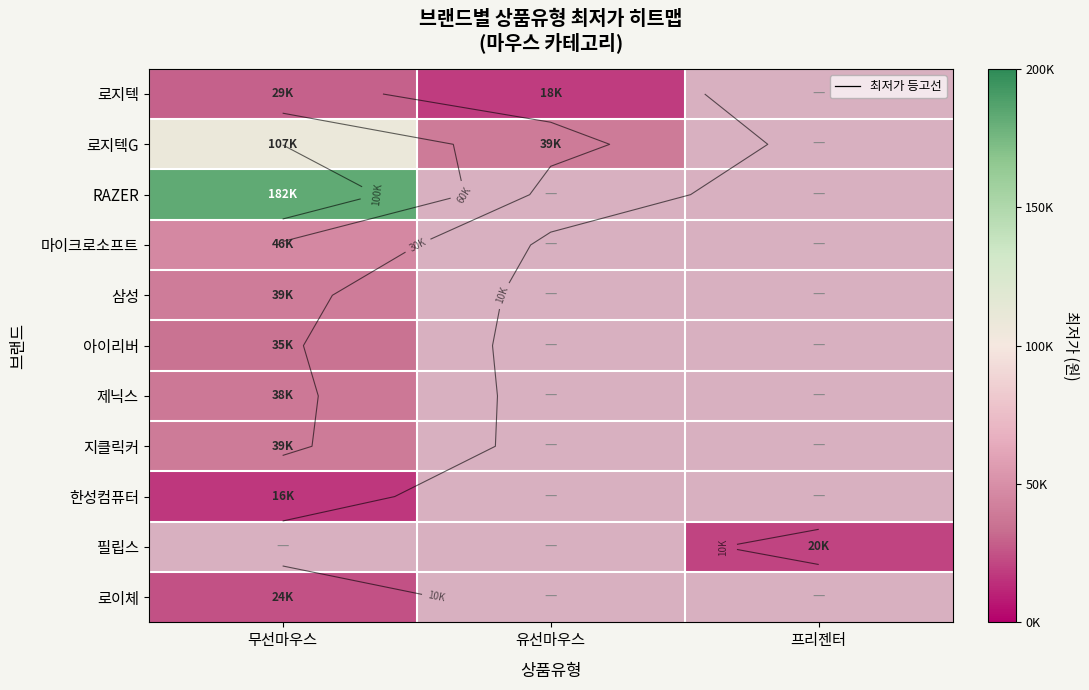

Which series has the widest spread of values?

로지텍G